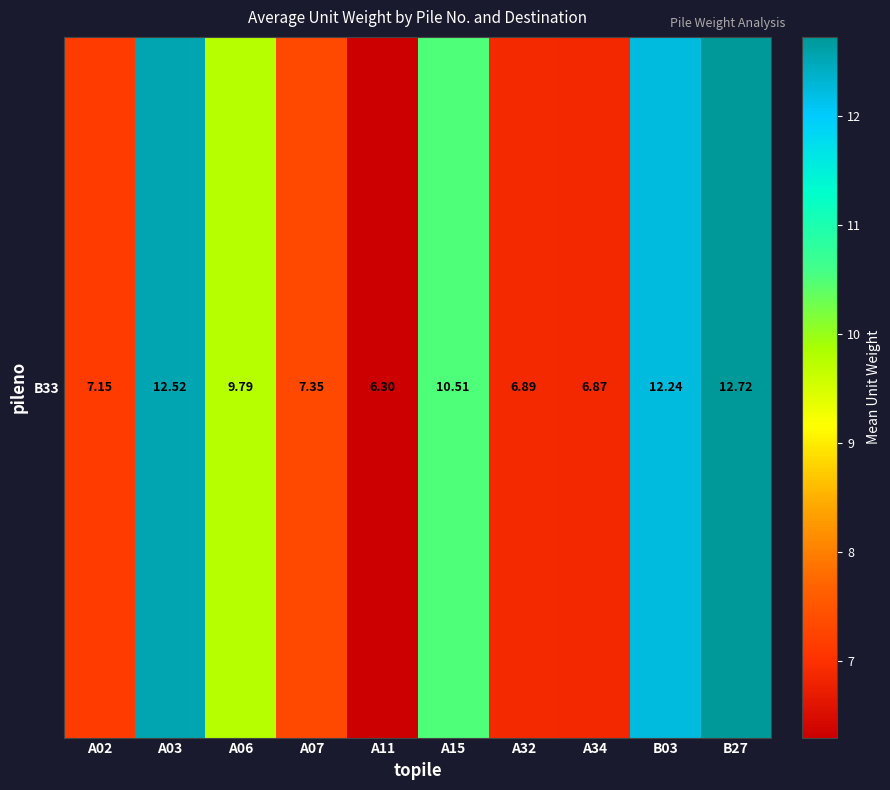

Reading left to right, list all the values displayed in this chart.

7.1	12.5	9.8	7.4	6.3	10.5	6.9	6.9	12.2	12.7